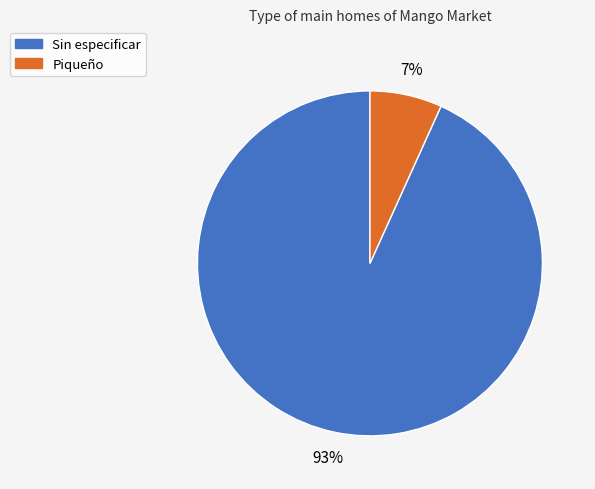

To the nearest percent, what is the average slice percentage?

50%